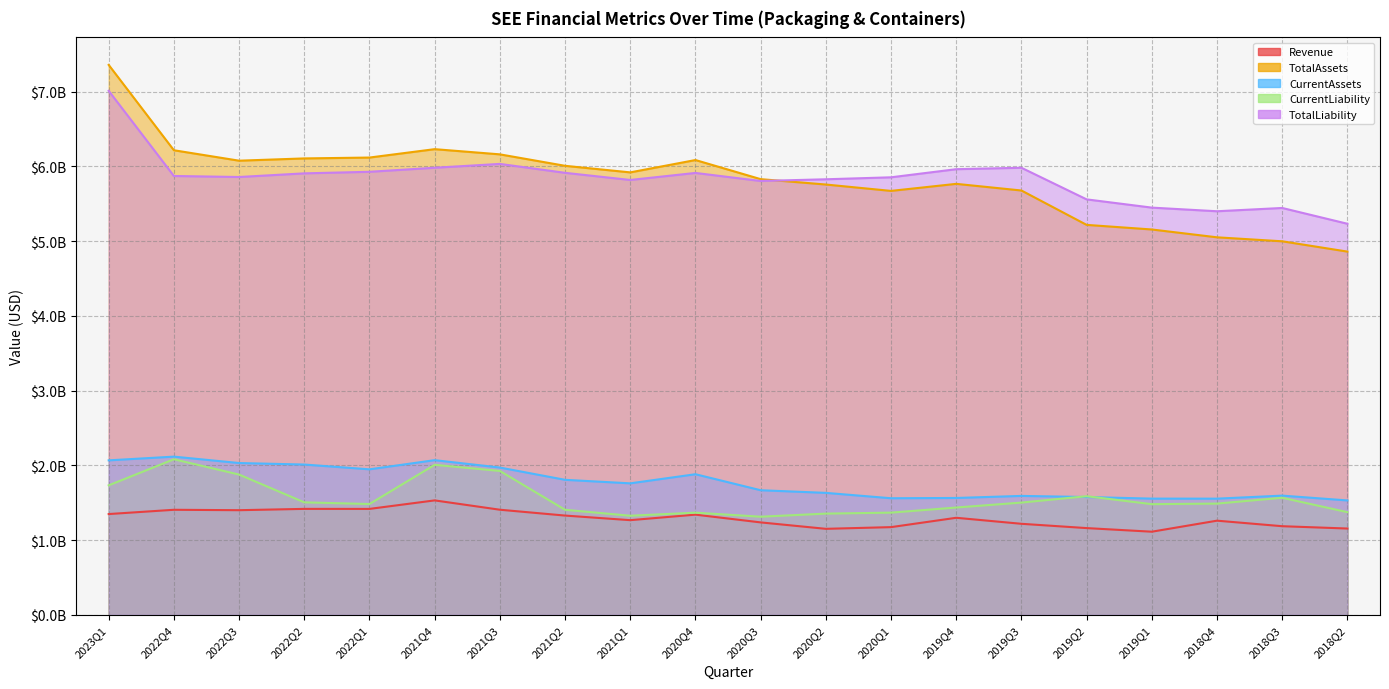

How many lines are shown in the chart?

5